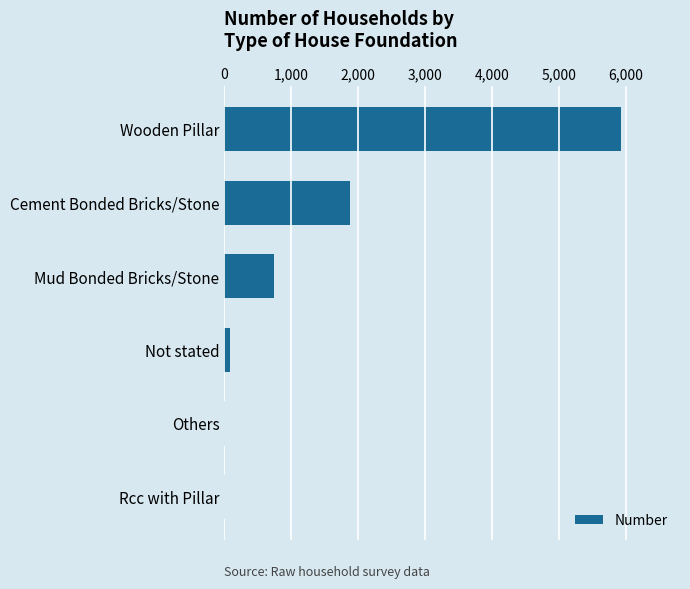

Does the chart contain stacked bars?

No